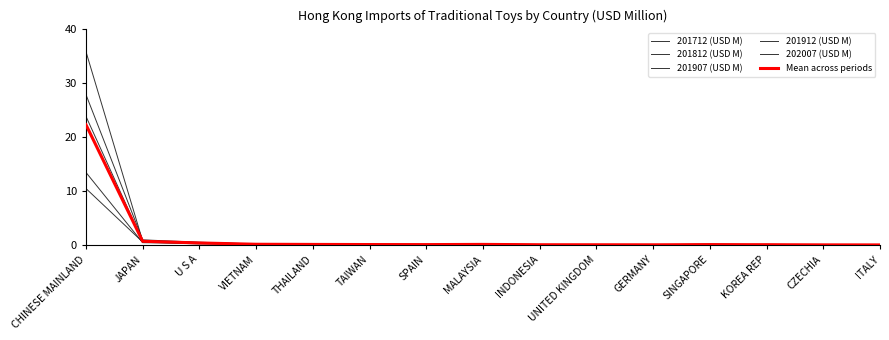

Does the chart display data point markers on the line(s)?

No